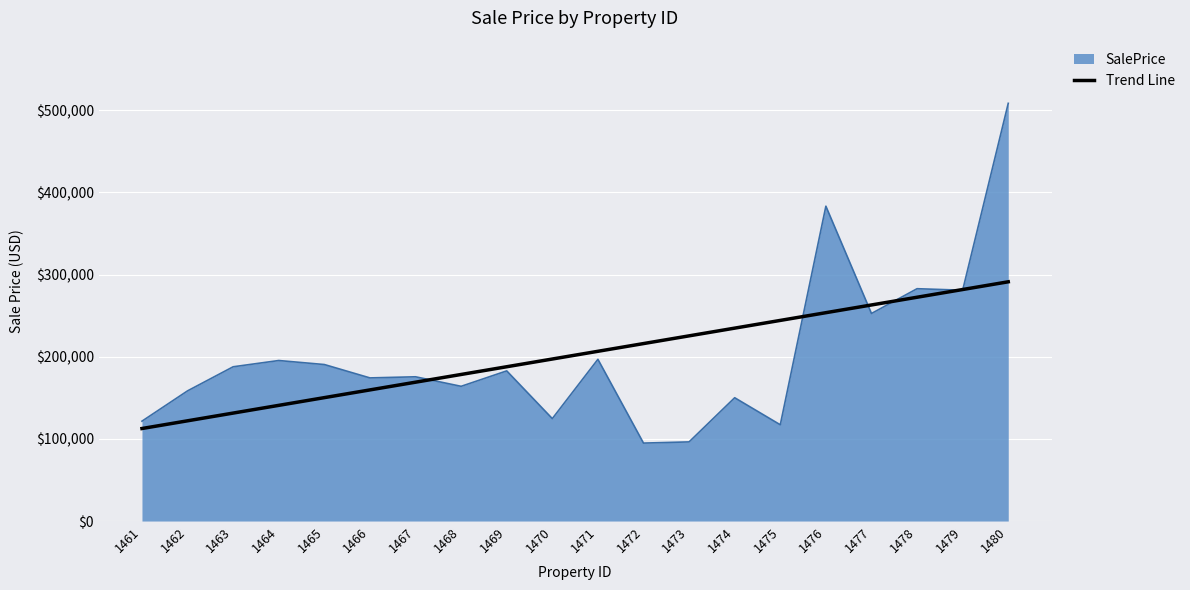

What is the spread (max minus min) of values at 1463?

56360.8